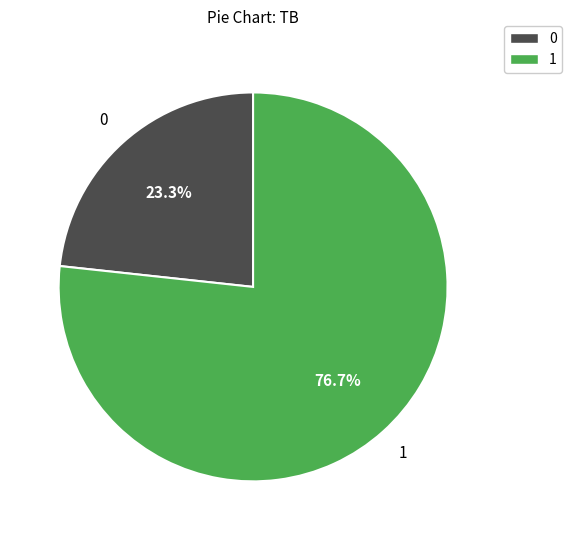

Count the number of slices in the pie.

2